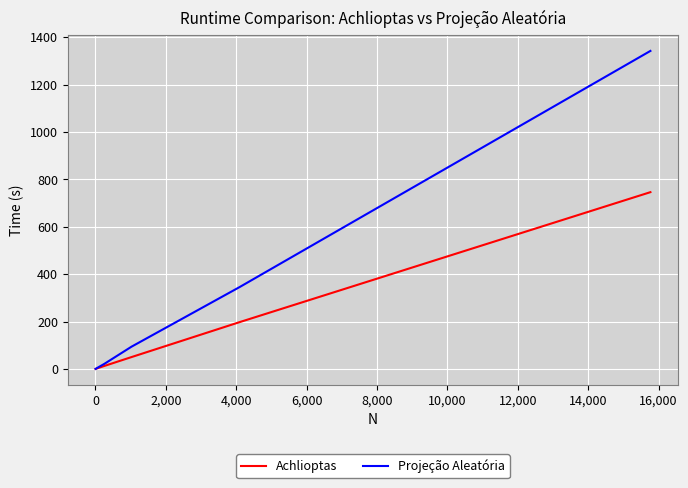

Which series has the widest spread of values?

Projeção Aleatória